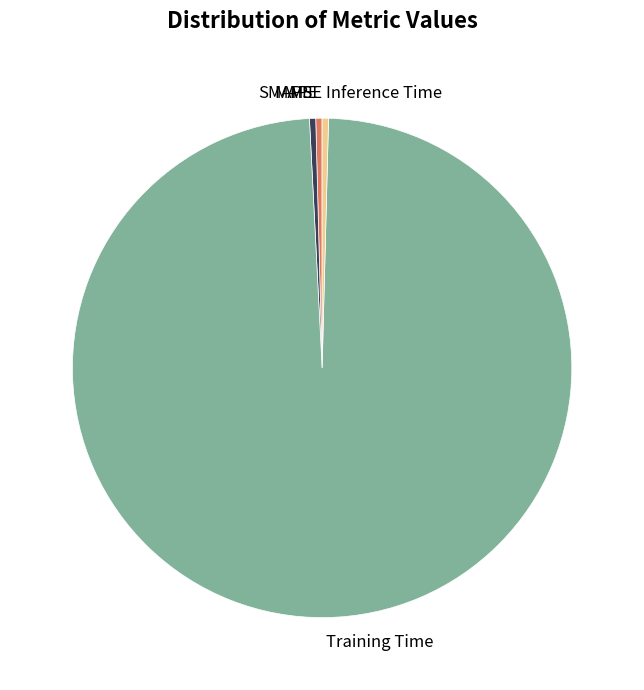

What is the largest slice in the pie chart?

Training Time